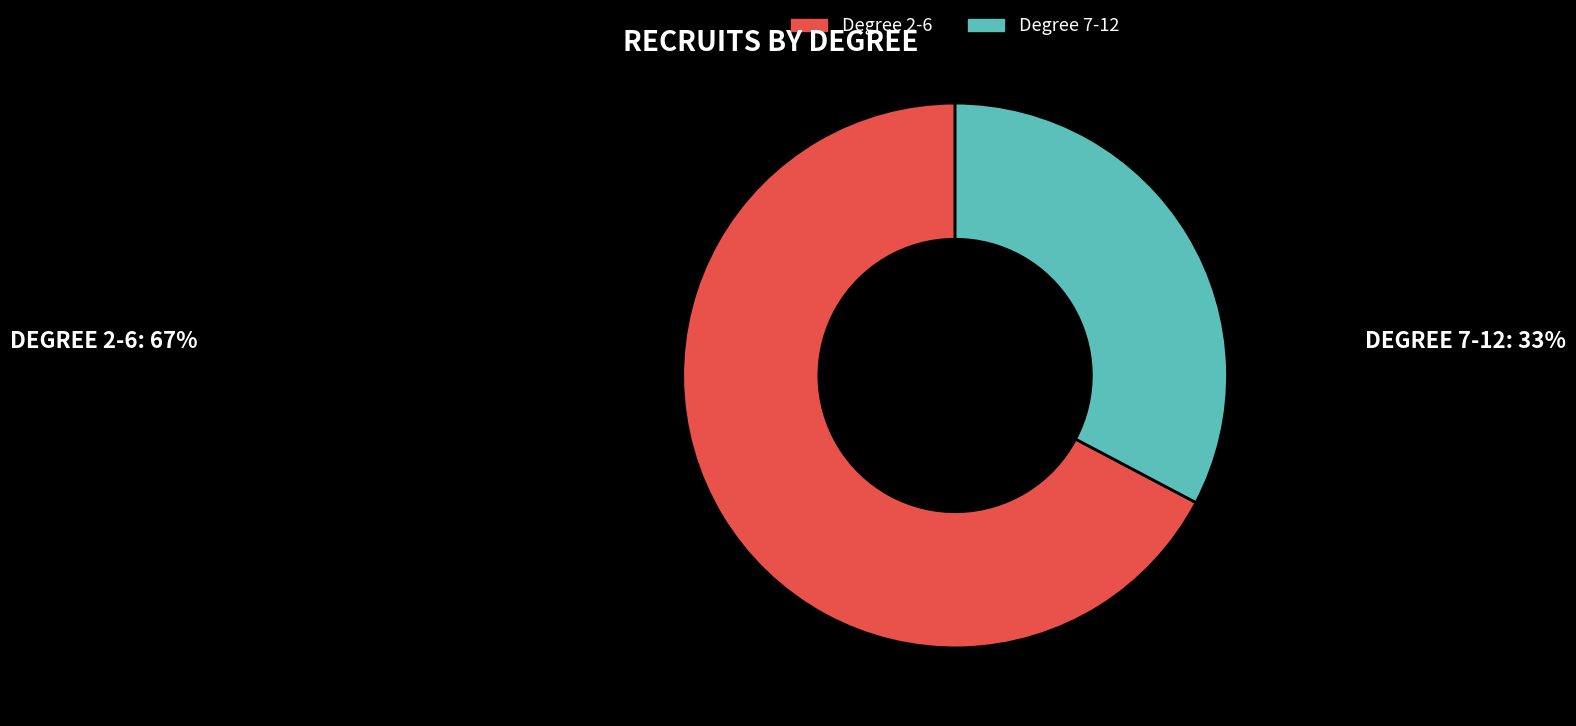

Which slice is the largest?

Degree 2-6